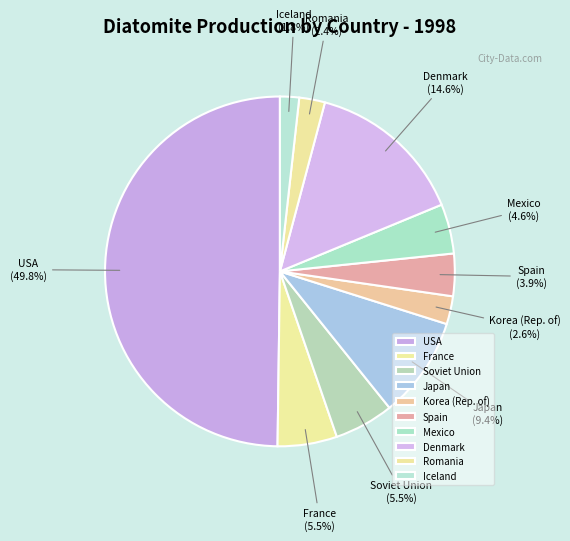

Approximately how many times larger is the value at Iceland compared to Romania?

0.7